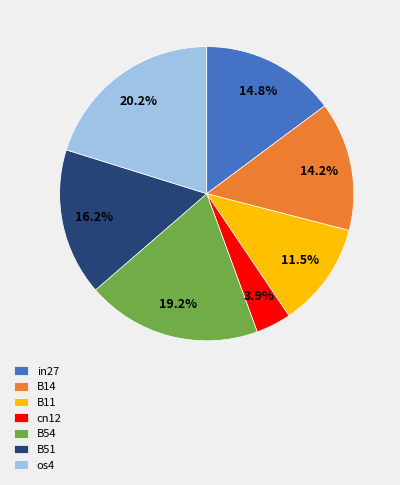

True or false: B14 accounts for 3% of the total.

False